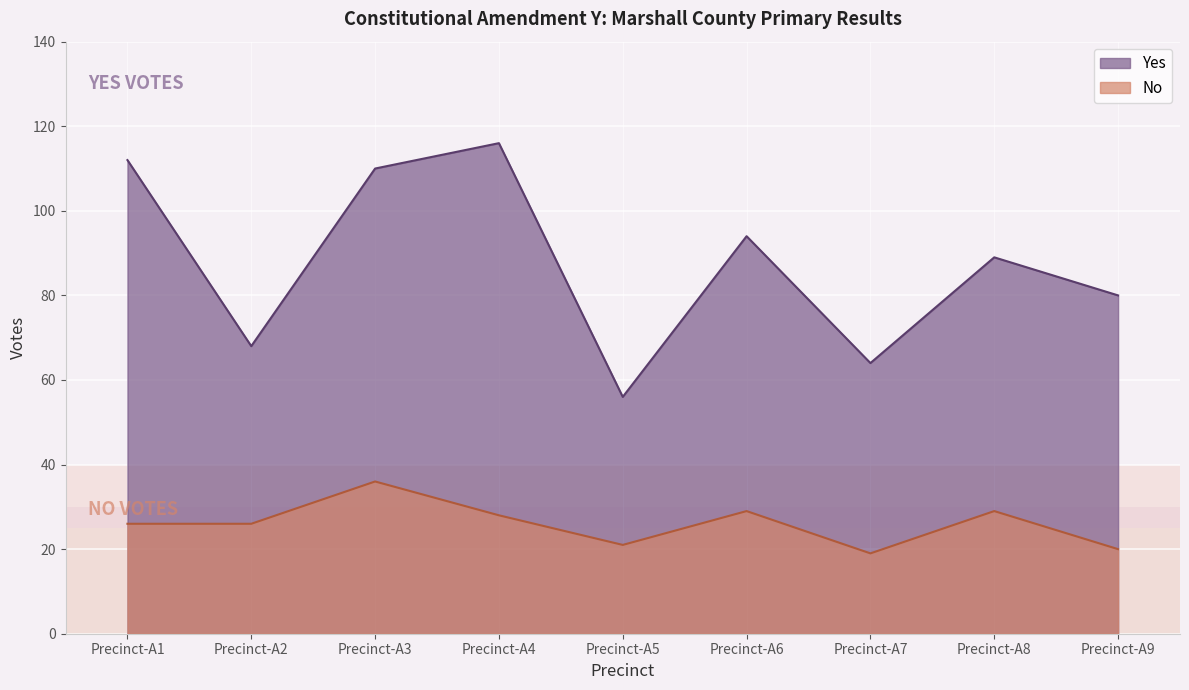

How many data points in No are above 26?

4